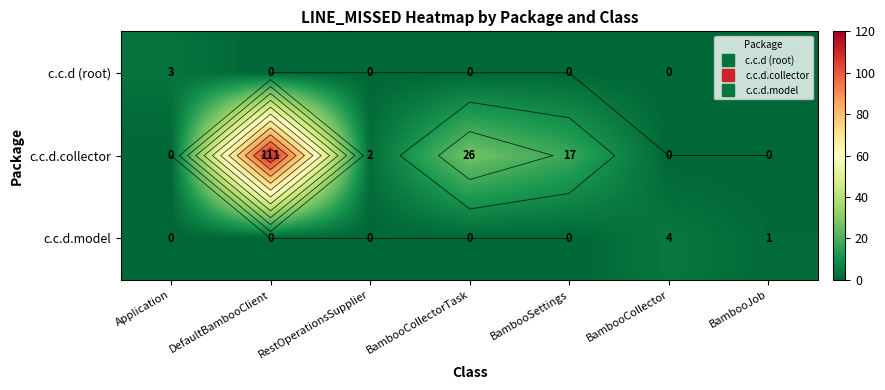

The c.c.d.model series shows 0 at RestOperationsSupplier. True or false?

True